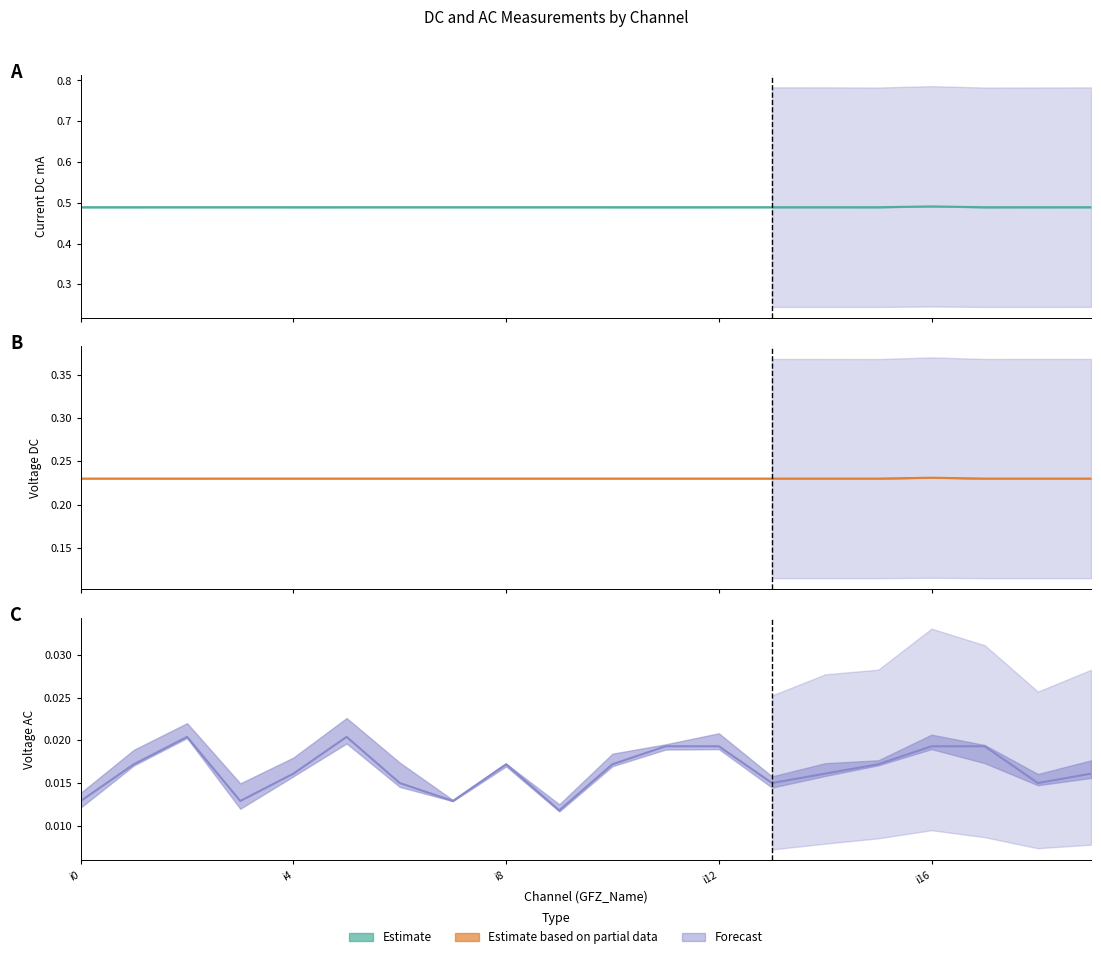

At which label is Voltage AC closest to 0?

i9